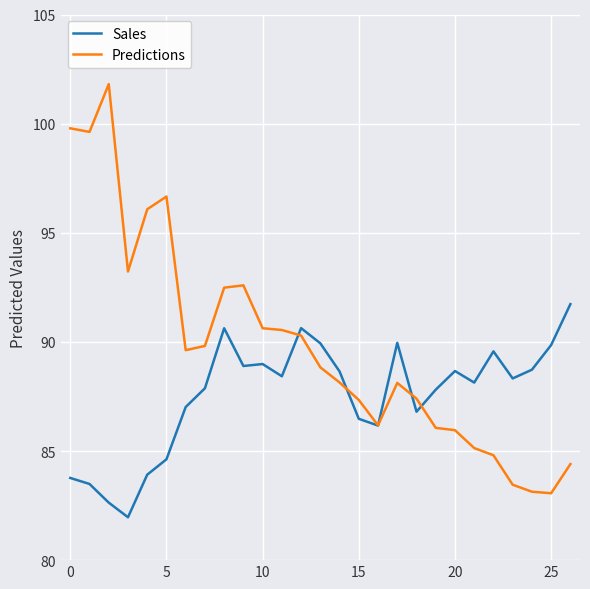

What is the smallest value displayed?

82.0